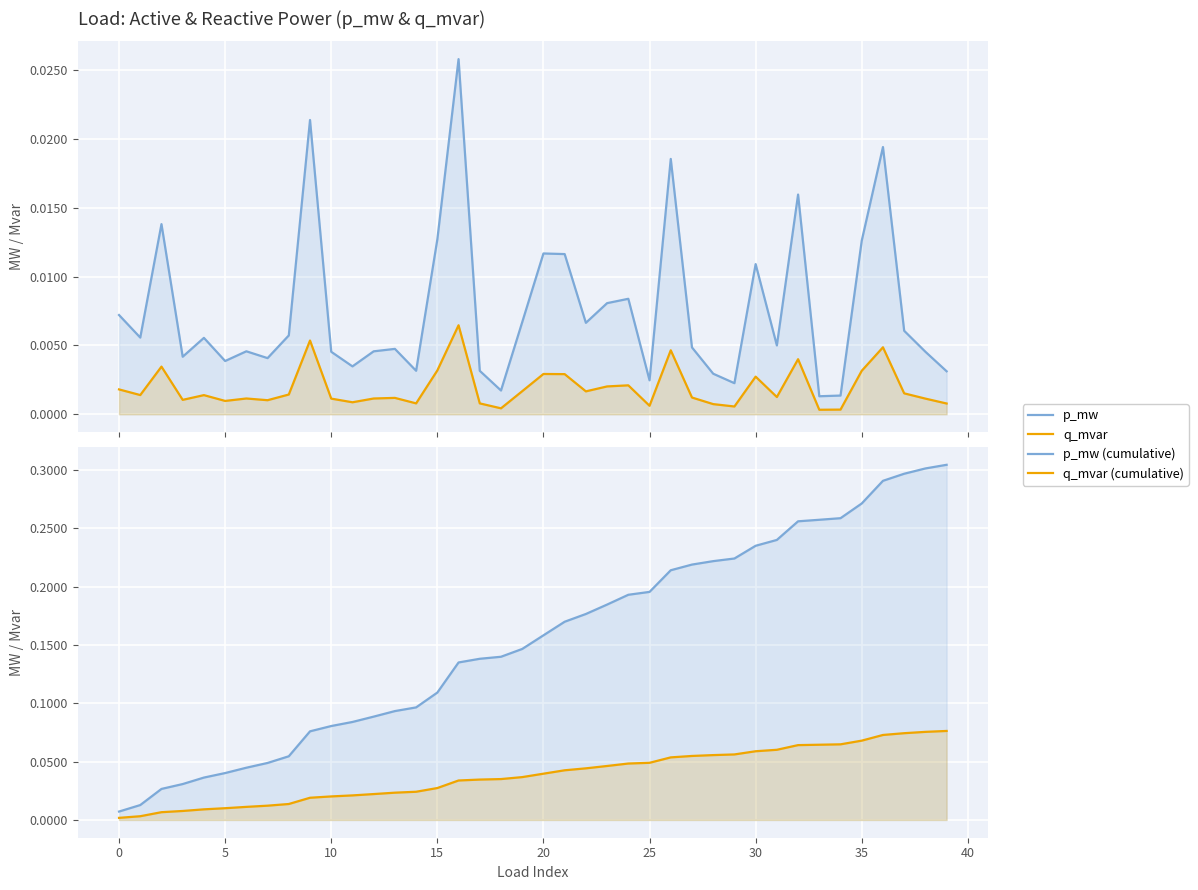

Which series has the largest range (max minus min)?

p_mw (cumulative)